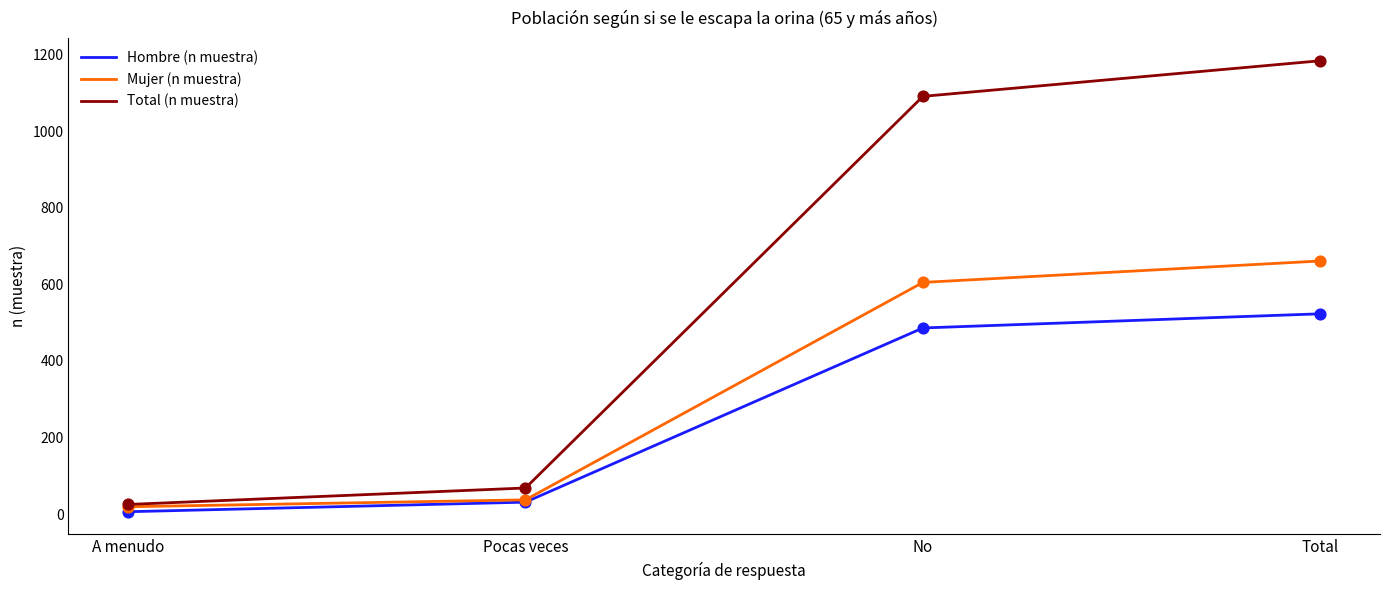

At which category is the sum across all series the highest?

Total